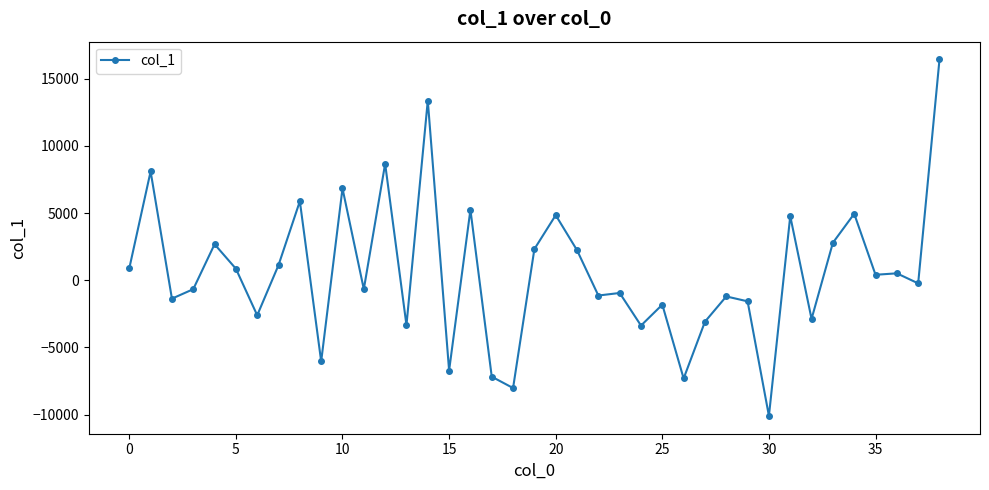

What is the average value?

580.6